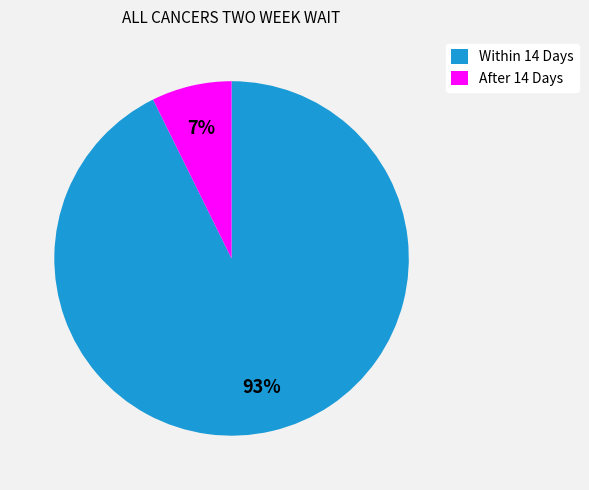

Count the number of slices in the pie.

2